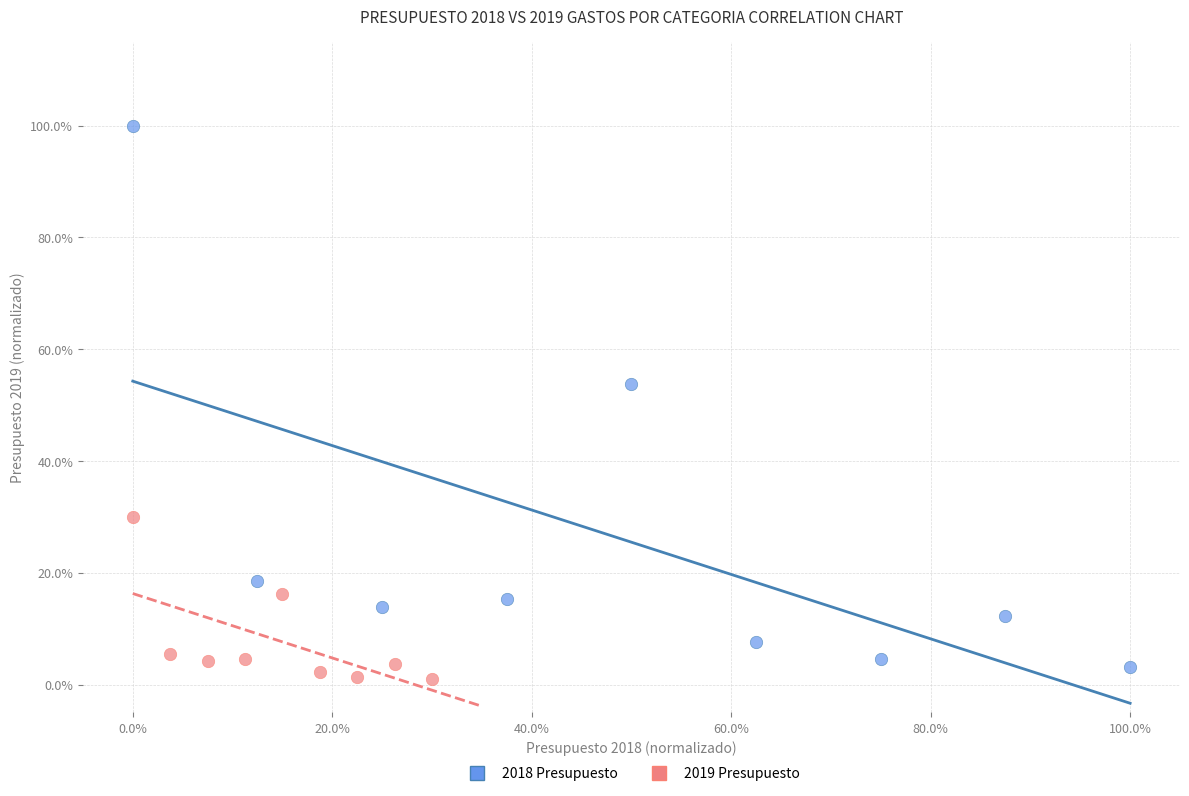

Which series contains the lowest Y value?

2019 Presupuesto